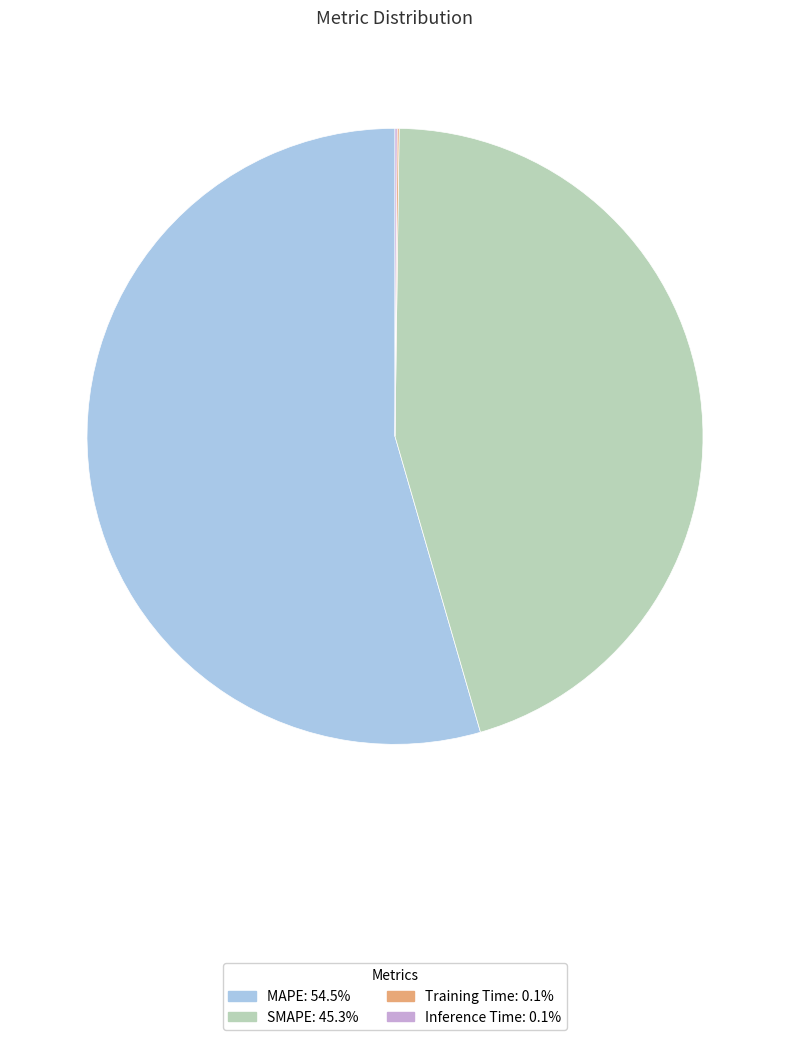

Is it true that MAPE is 62% of the pie?

False